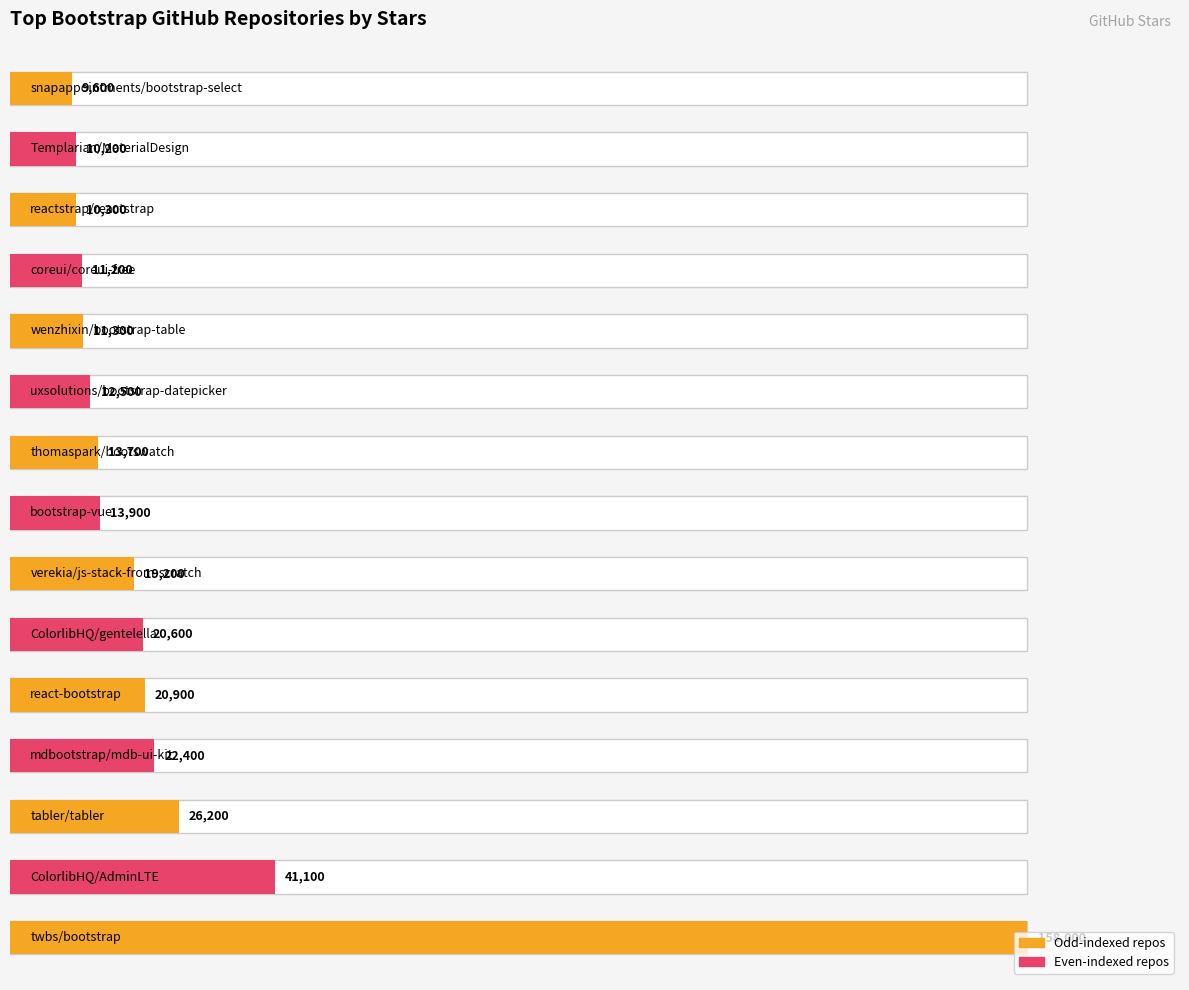

What is the ratio of the value at coreui/coreui-free to the value at tabler/tabler?

0.4